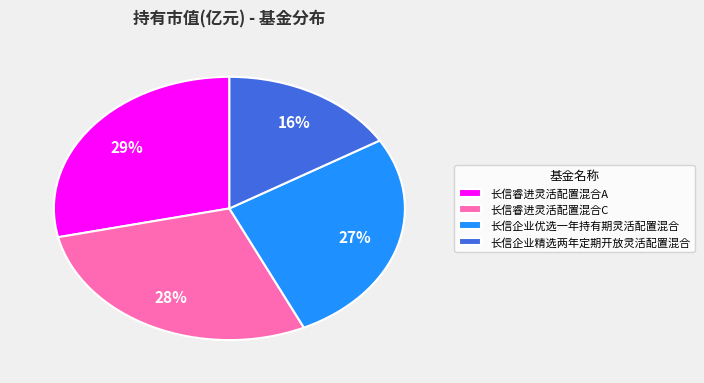

Between 长信企业精选两年定期开放灵活配置混合 and 长信睿进灵活配置混合C, which is larger?

长信睿进灵活配置混合C